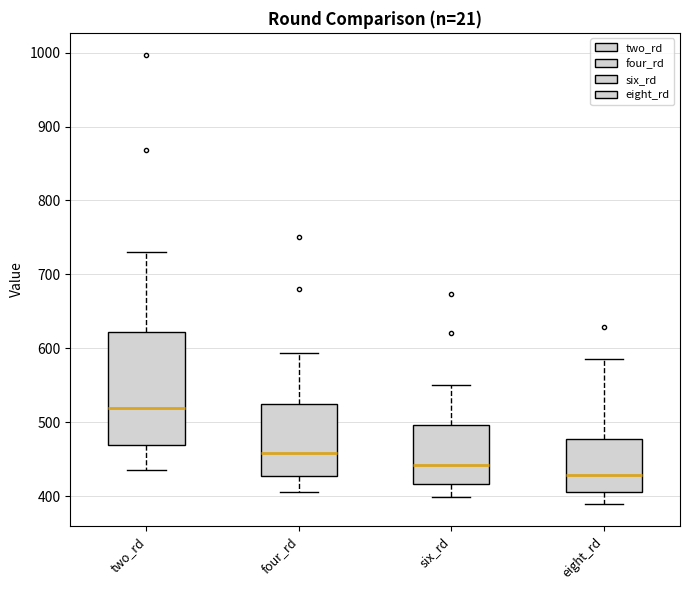

Reading left to right, read every box against the y-axis: the position of its median line, the range the box covers, and the ends of its whiskers. The values are not printed on the chart, so give them approximately, as read against the axis.

two_rd: median 520, box 470 to 620, whiskers 430 to 730
four_rd: median 460, box 430 to 530, whiskers 410 to 590
six_rd: median 440, box 420 to 500, whiskers 400 to 550
eight_rd: median 430, box 410 to 480, whiskers 390 to 590